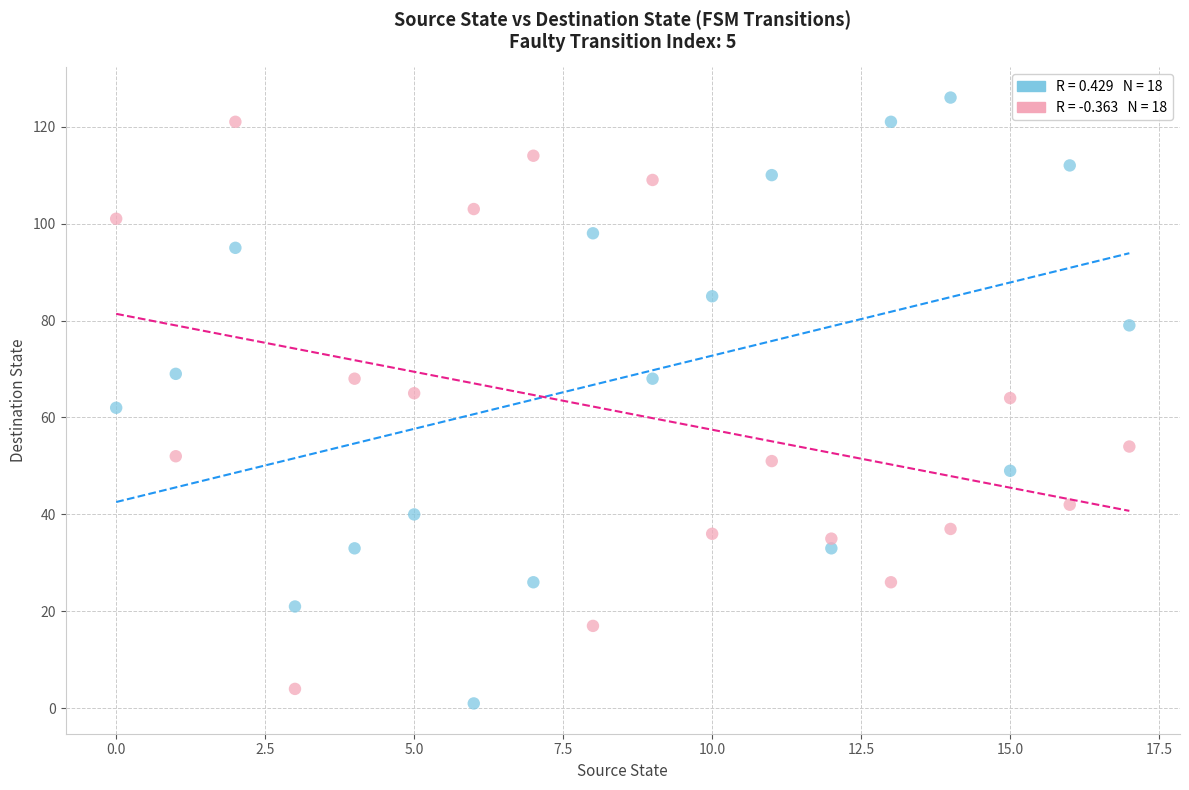

Across all data points, what is the range of Y values (max minus min)?

125